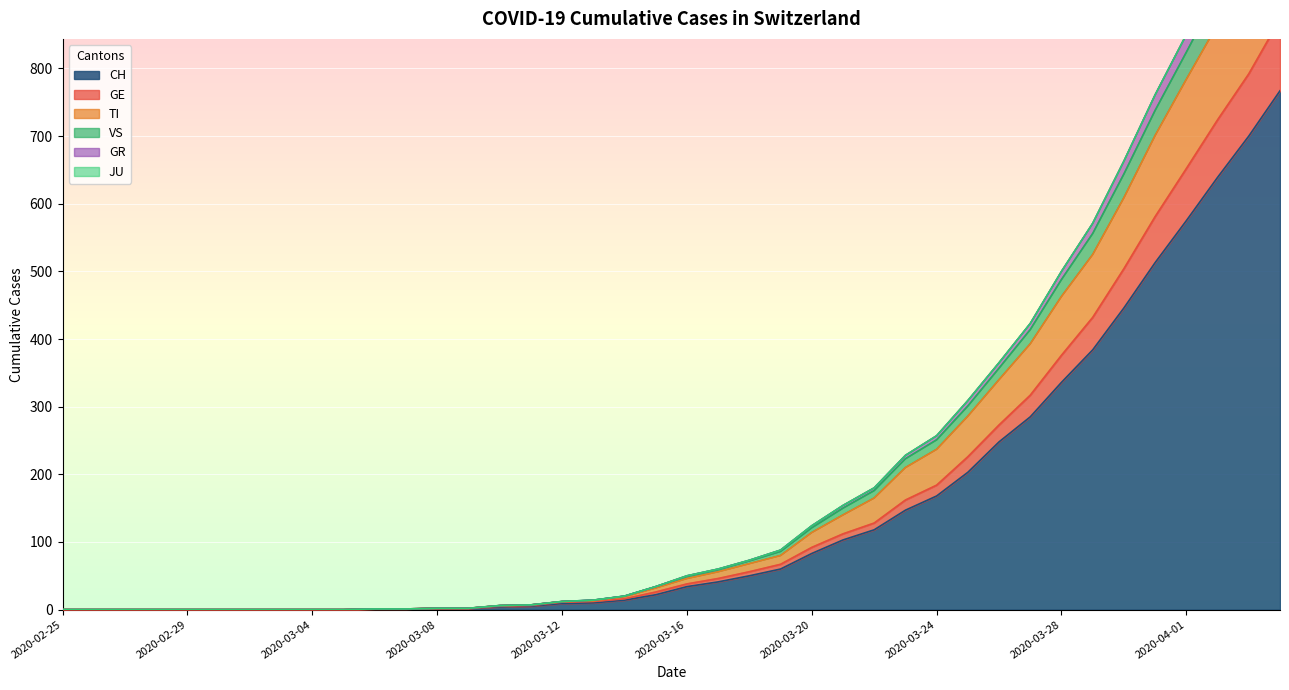

Which has a higher value, 2020-03-28 or 2020-03-19?

2020-03-28